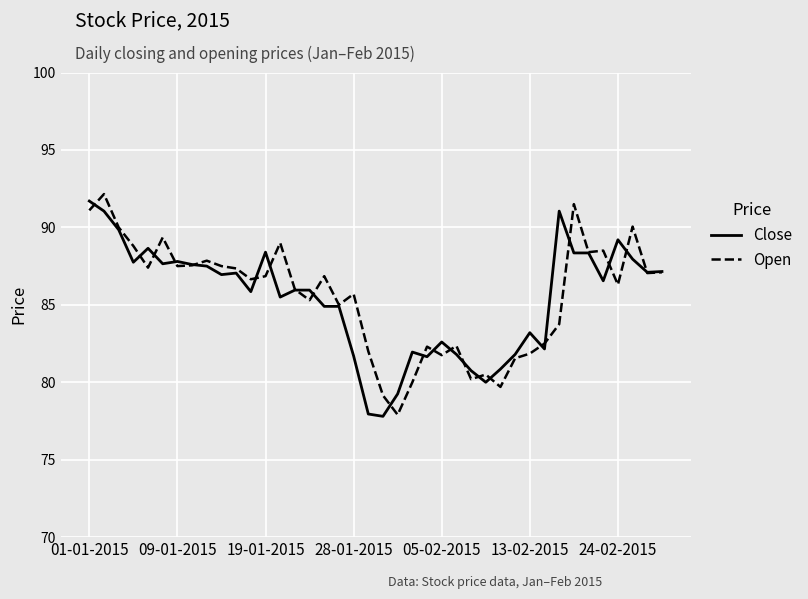

What is the lowest value of the Open series?

77.9